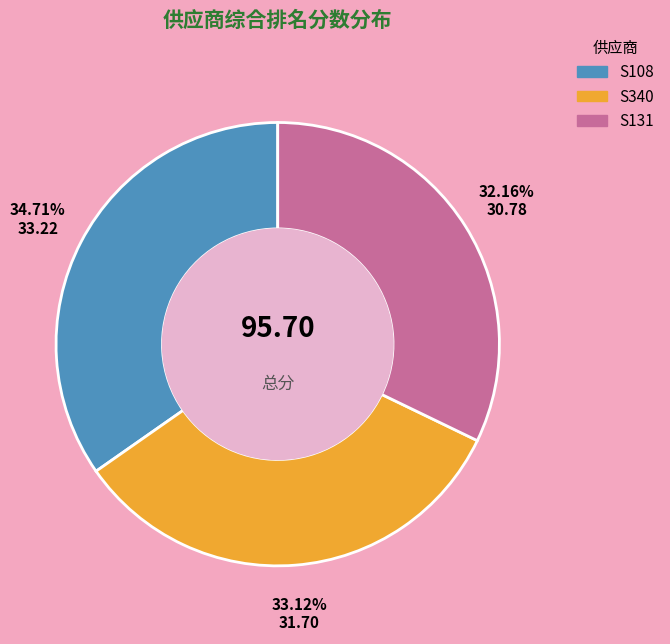

To the nearest percent, what is the difference between the largest and smallest slice percentages?

3%